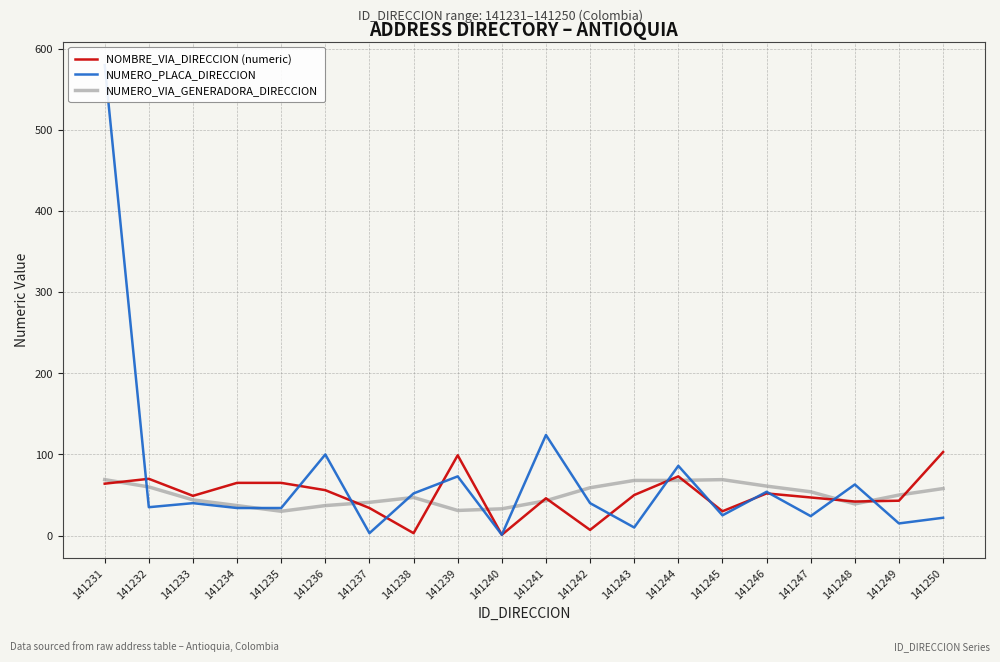

What is the difference between the highest and lowest values at 141234?

31